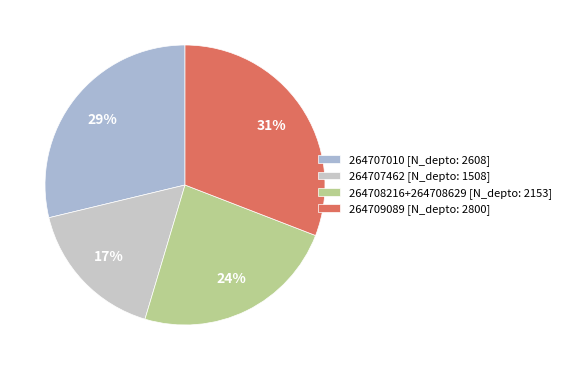

Which category has the smallest portion of the pie?

264707462 [N_depto: 1508]